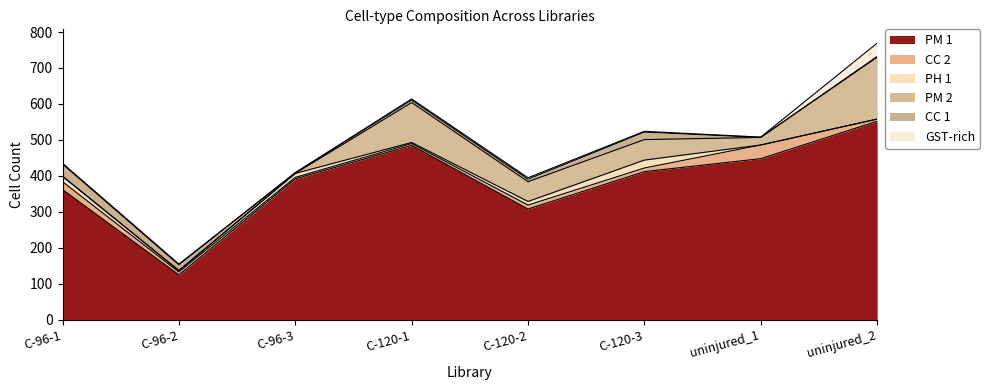

Reading right to left, what are all the values shown in this chart?

PM 1: uninjured_2=552	uninjured_1=448	C-120-3=412	C-120-2=308	C-120-1=485	C-96-3=392	C-96-2=125	C-96-1=362
CC 2: uninjured_2=6	uninjured_1=38	C-120-3=10	C-120-2=11	C-120-1=5	C-96-3=4	C-96-2=8	C-96-1=22
PH 1: uninjured_2=0	uninjured_1=0	C-120-3=22	C-120-2=10	C-120-1=3	C-96-3=11	C-96-2=4	C-96-1=15
PM 2: uninjured_2=172	uninjured_1=21	C-120-3=57	C-120-2=55	C-120-1=111	C-96-3=0	C-96-2=0	C-96-1=0
CC 1: uninjured_2=2	uninjured_1=0	C-120-3=21	C-120-2=7	C-120-1=7	C-96-3=2	C-96-2=16	C-96-1=34
GST-rich: uninjured_2=37	uninjured_1=1	C-120-3=2	C-120-2=4	C-120-1=3	C-96-3=0	C-96-2=2	C-96-1=2